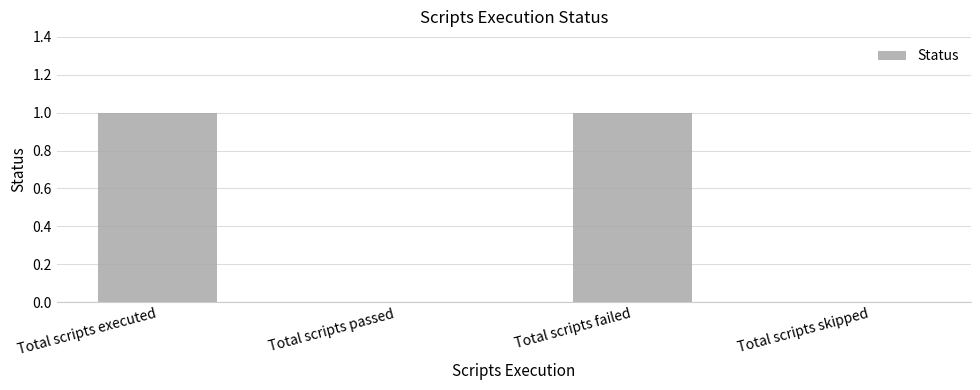

Are the bars horizontal?

No